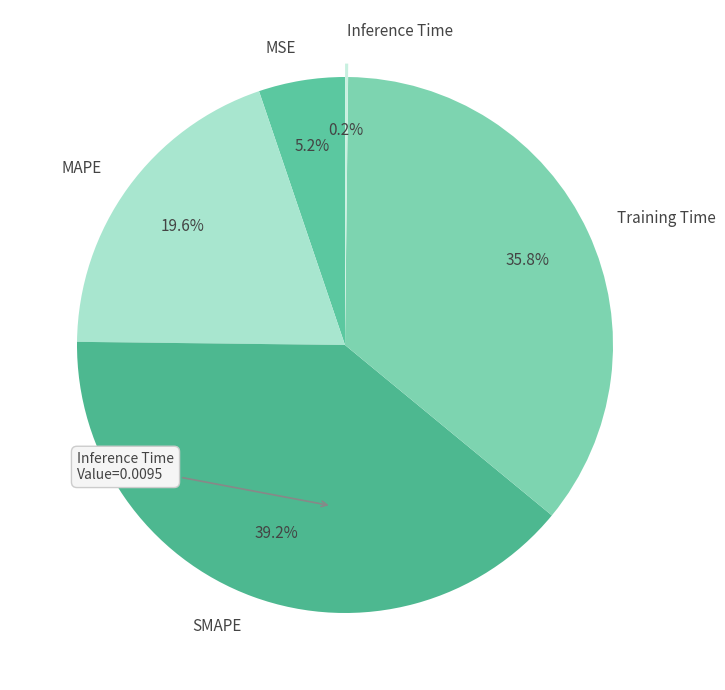

True or false: MAPE accounts for 31% of the total.

False